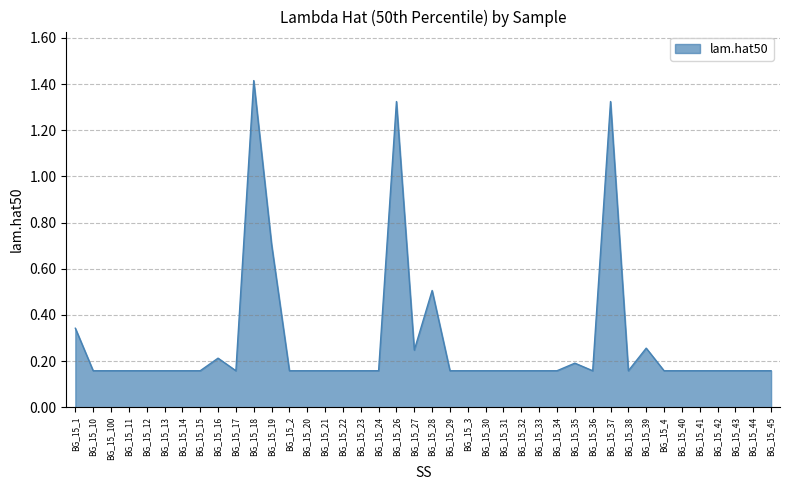

Is it true that the value at BG_15_41 is 0.0?

False